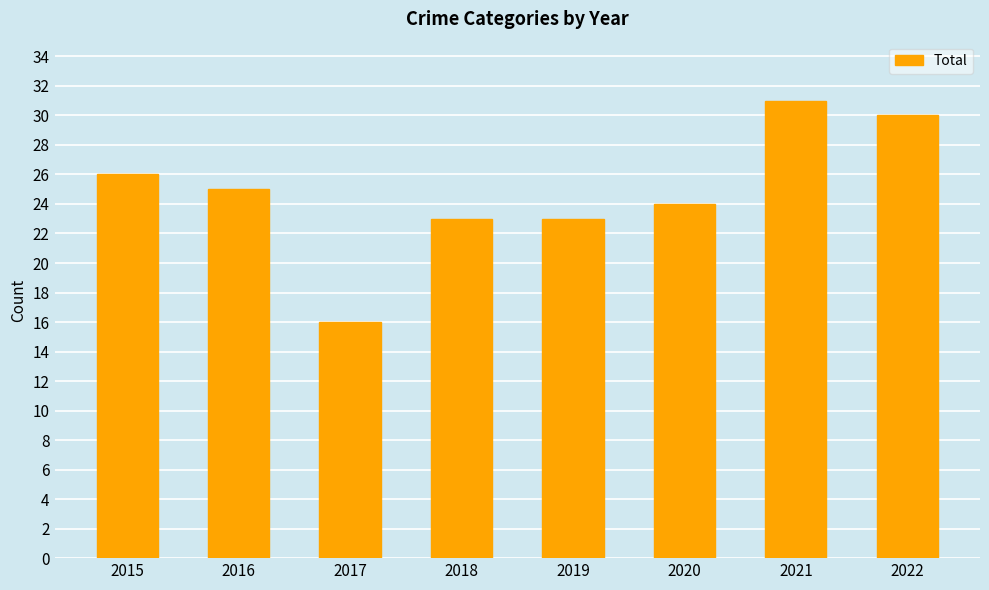

Reading left to right, extract all data points from this chart.

26	25	16	23	23	24	31	30